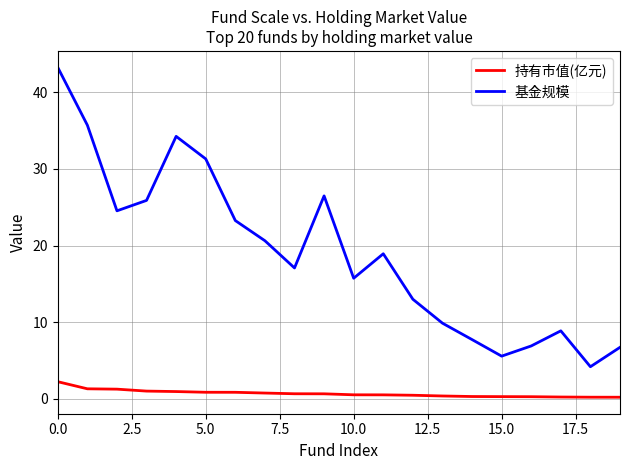

Which series has the largest range (max minus min)?

基金规模